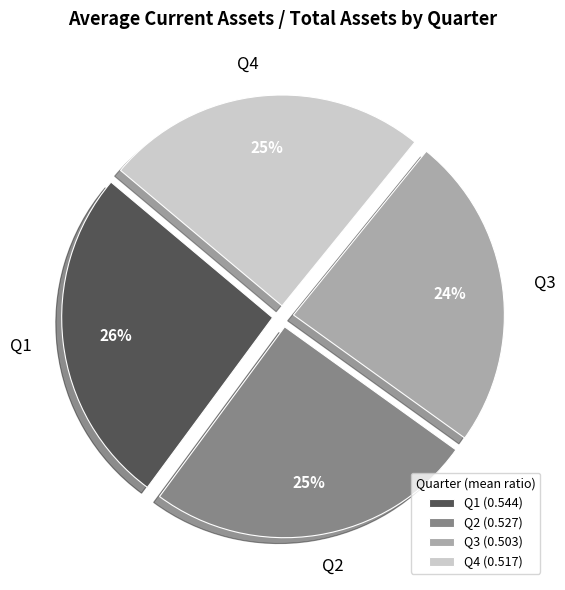

Which category has the smallest portion of the pie?

Q3 (0.503)